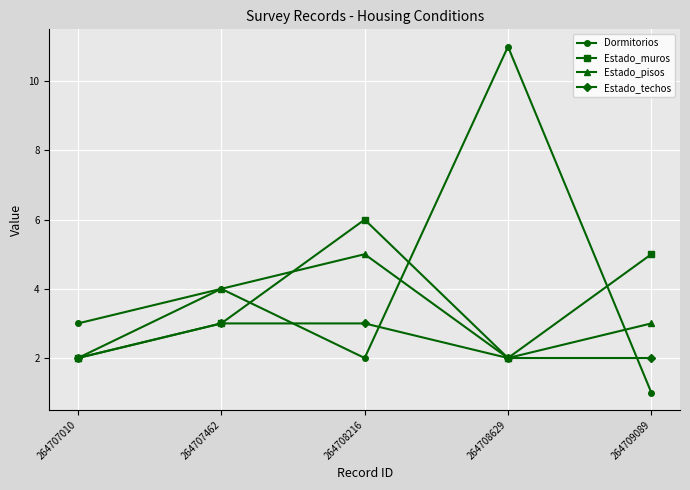

What is the difference between the maximum and minimum values in the Estado_techos series?

1